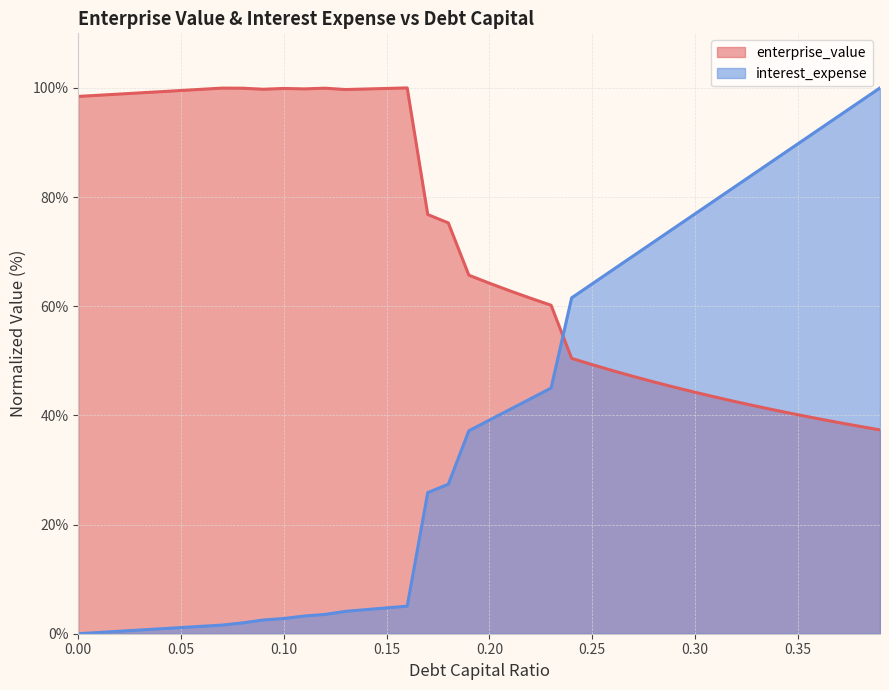

Rank the series by their maximum value, from lowest to highest.

enterprise_value, interest_expense